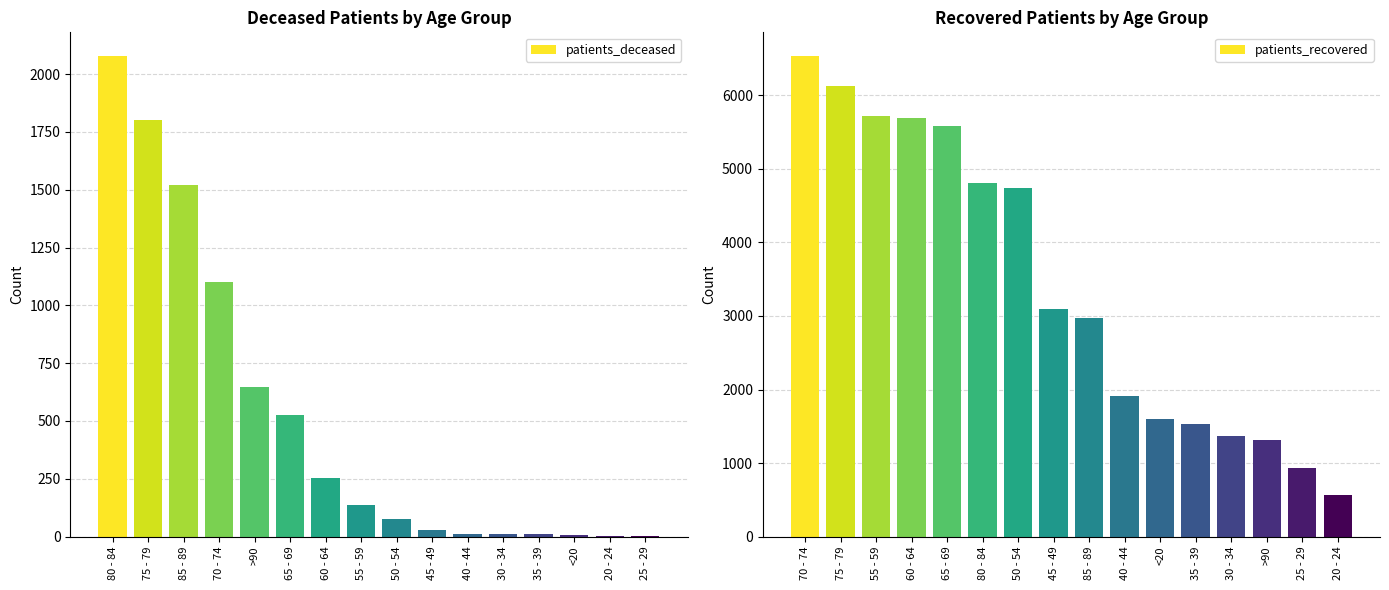

List the series in order of their overall mean, lowest first.

patients_deceased, patients_recovered